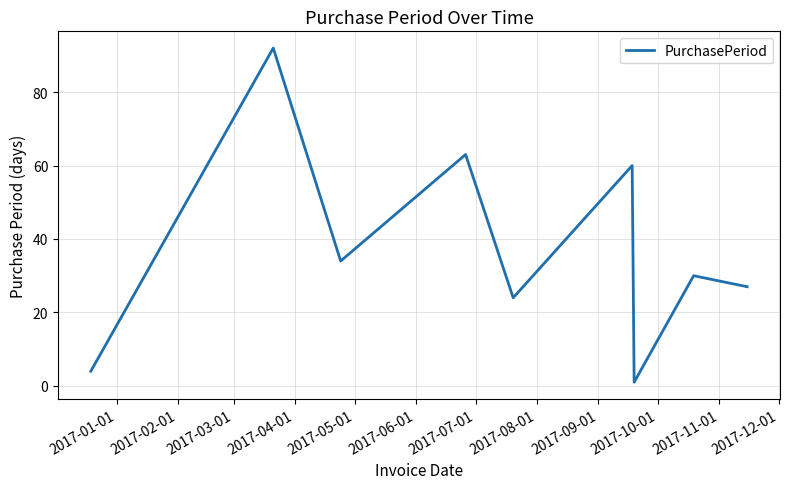

What is the greatest value displayed?

92